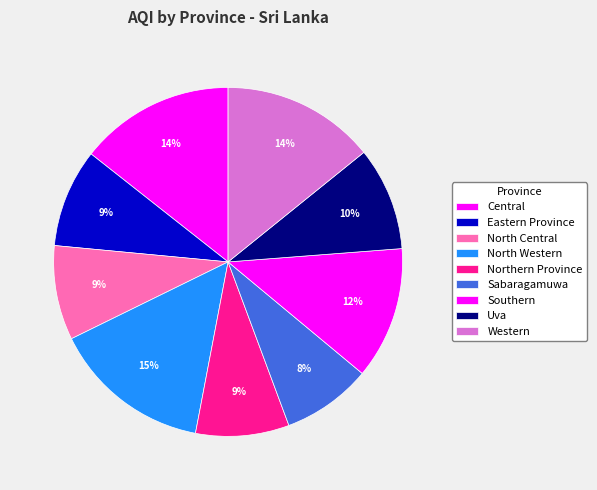

Count the number of slices in the pie.

9